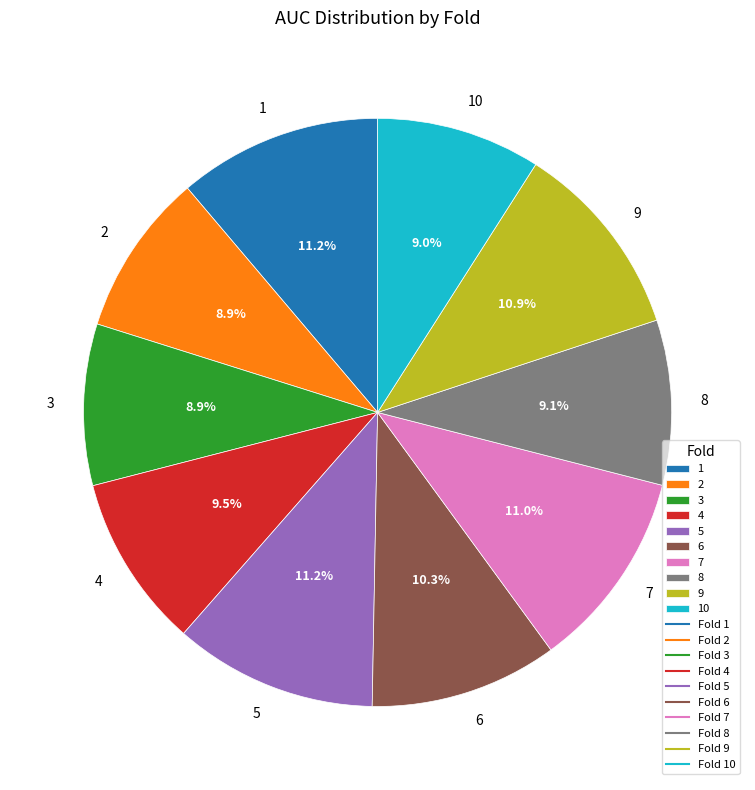

Does any single category account for the majority?

No